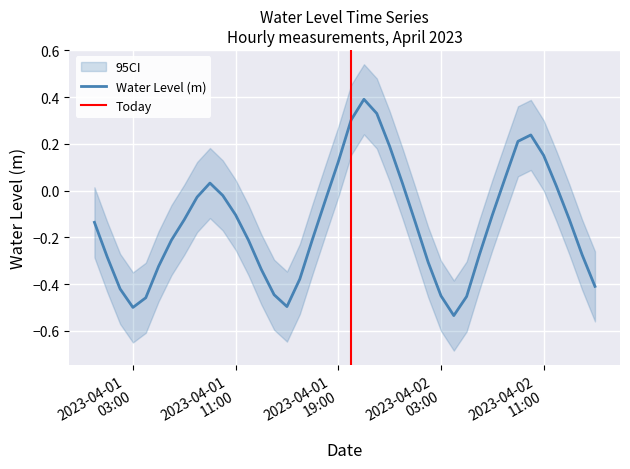

What is the difference between the values at 2023-04-01 14:00:00 and 2023-04-02 10:00:00?

0.7